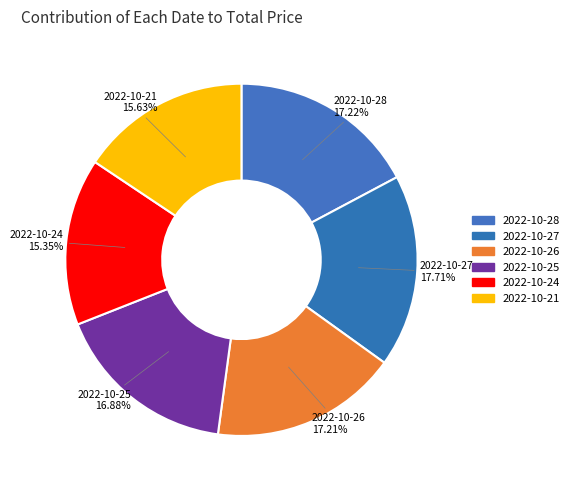

To the nearest percent, what portion does 2022-10-26 represent?

17%